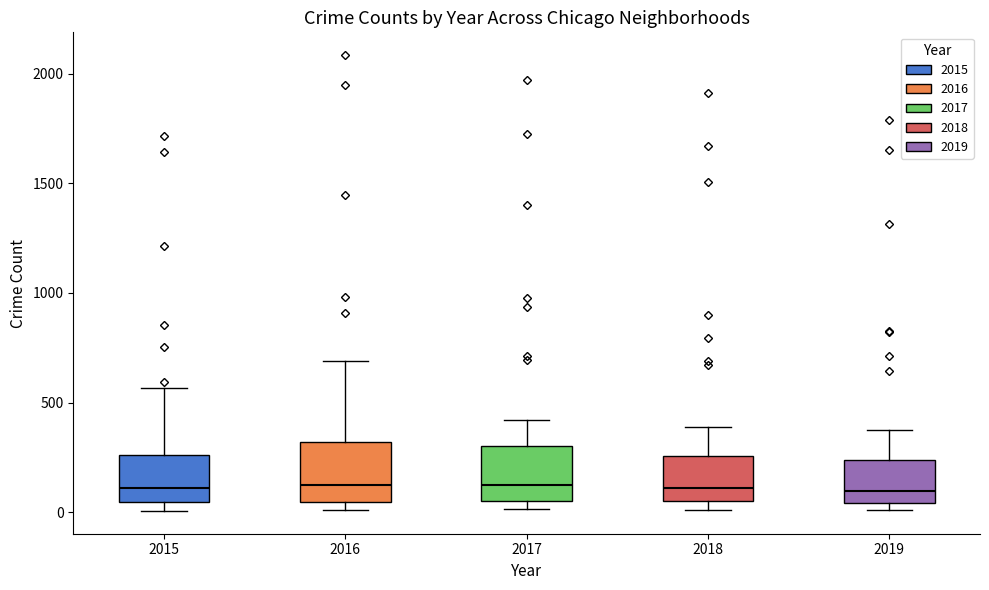

Where does the upper whisker of the box at x = 2016 end on the y-axis? The values are not printed on the chart, so give them approximately, as read against the axis.

700